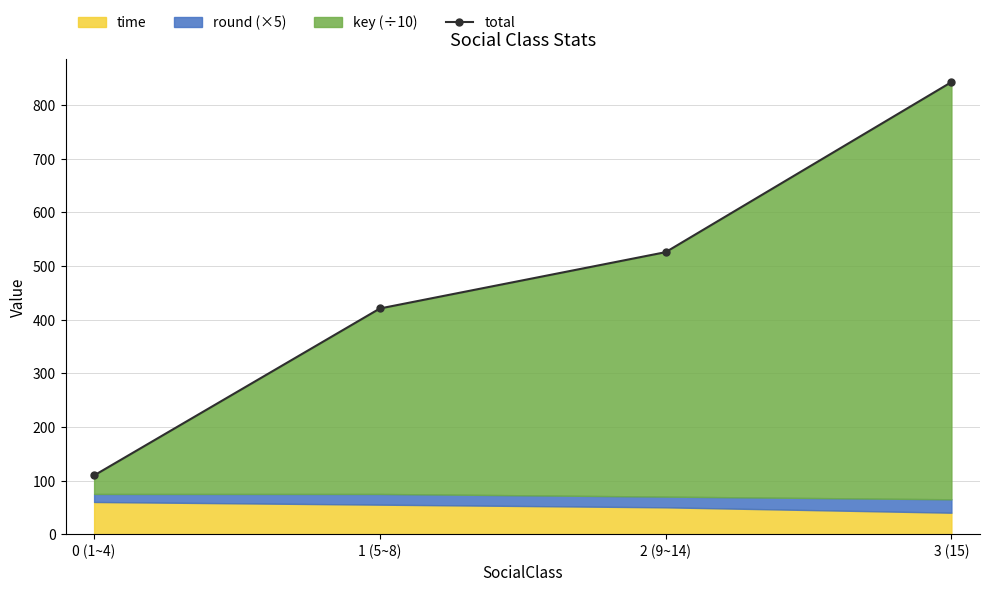

Is it true that the value at 2 (9~14) is 525.7?

True